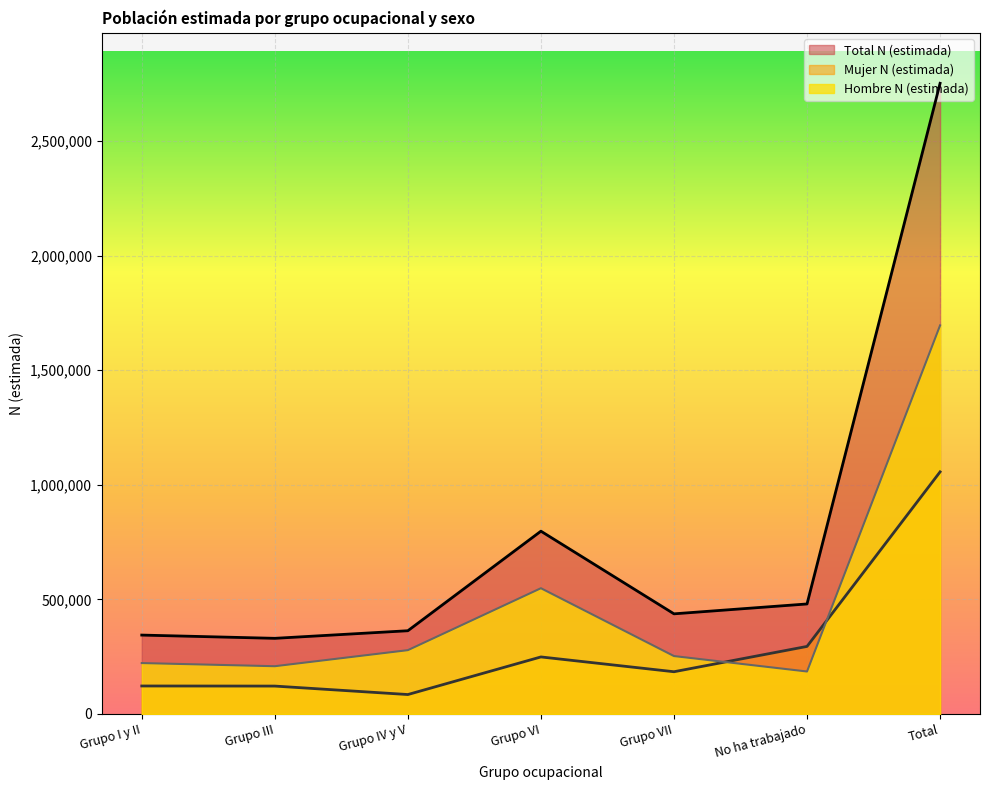

Count the number of categories in the chart.

7